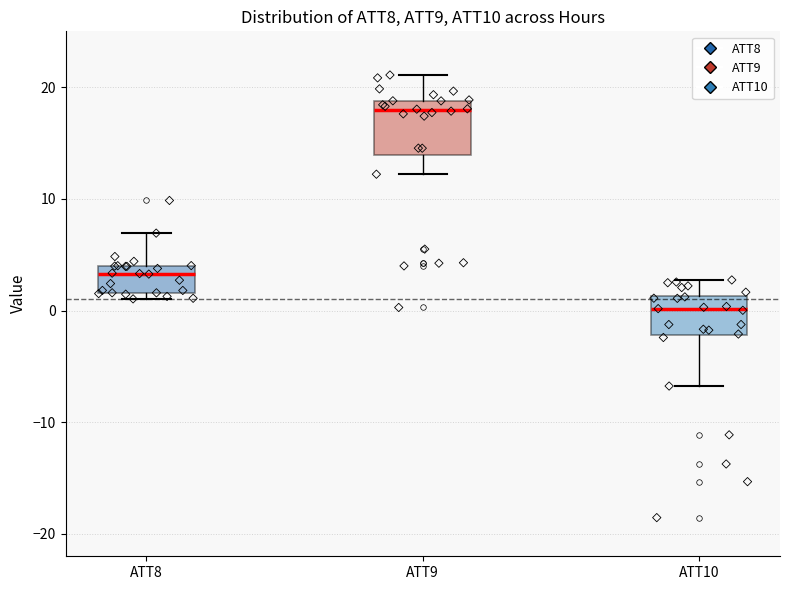

Which box is the tallest, from its lower edge to its upper edge?

ATT9